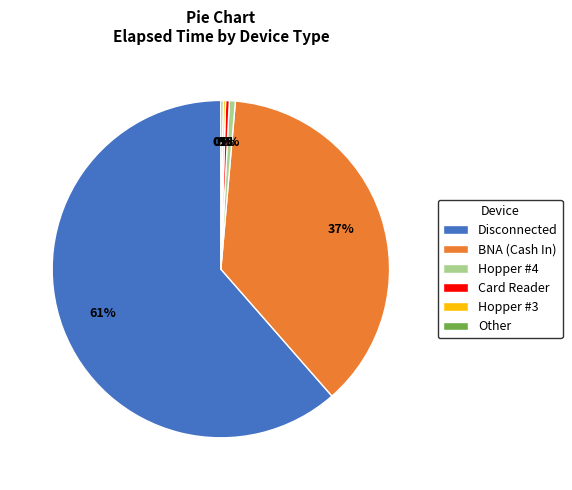

To the nearest percent, what portion does Hopper #4 represent?

1%